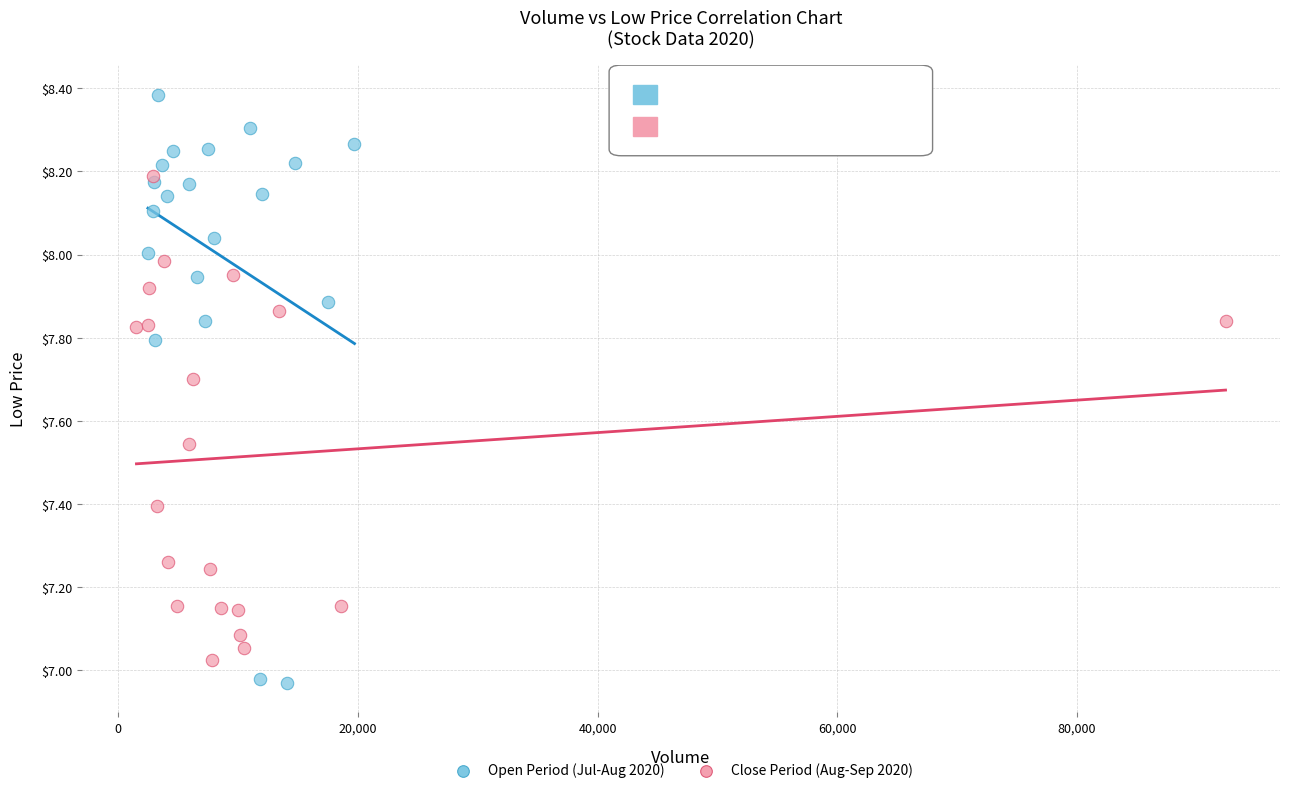

Which series contains the highest Y value?

Open Period (Jul-Aug 2020)